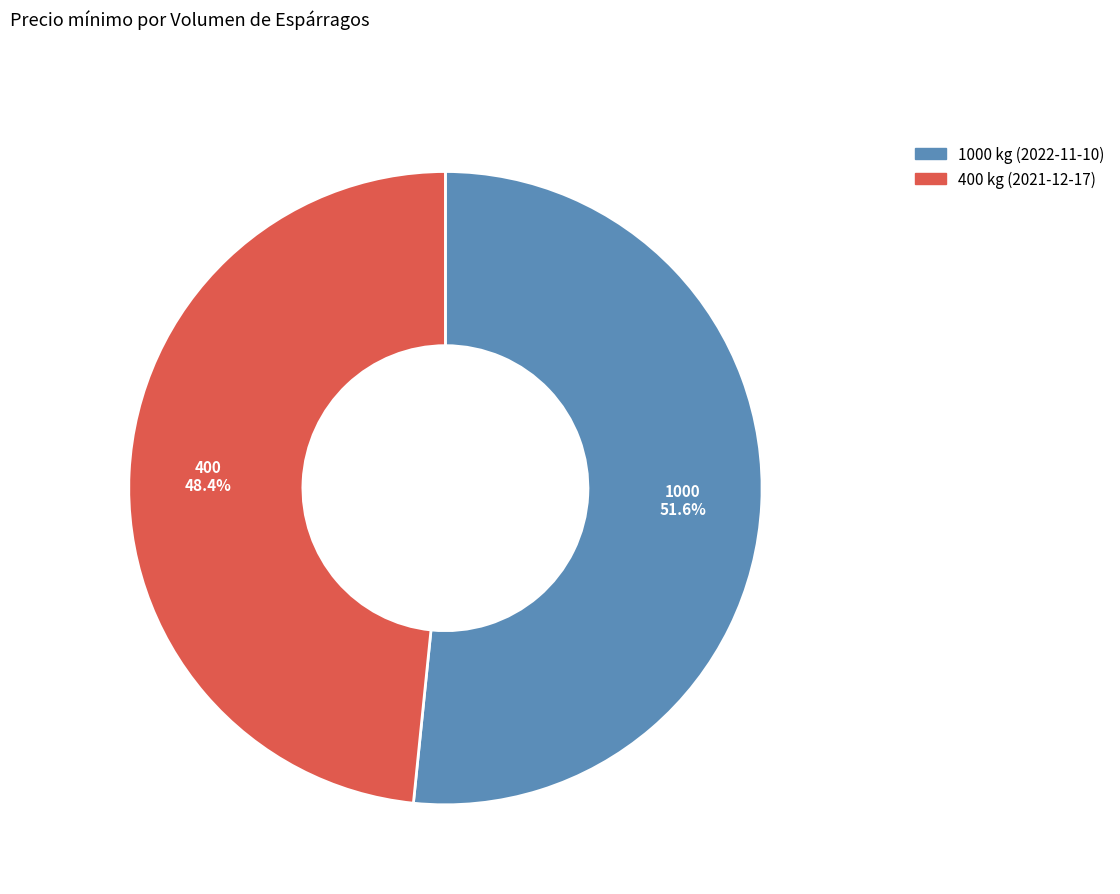

To the nearest percent, what portion does 400 kg (2021-12-17) represent?

48%